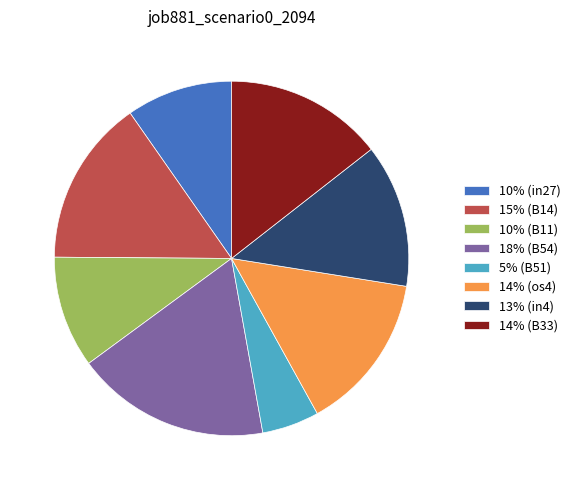

Which slice is the largest?

18% (B54)